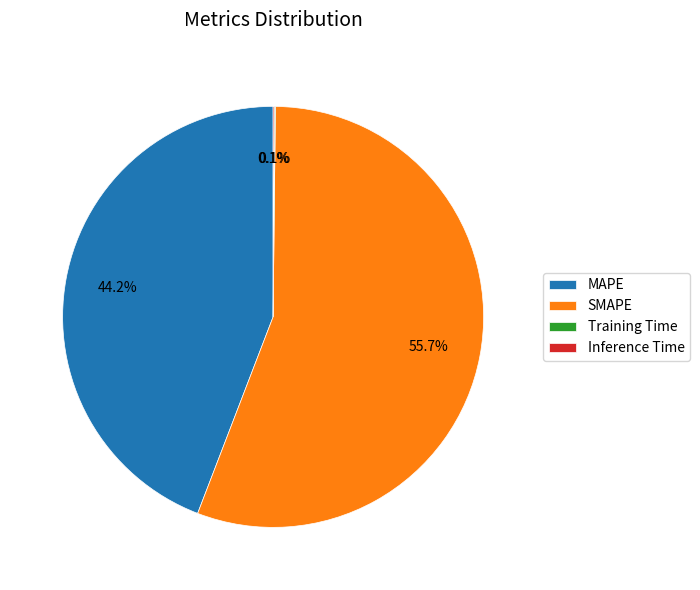

What is the majority slice?

SMAPE